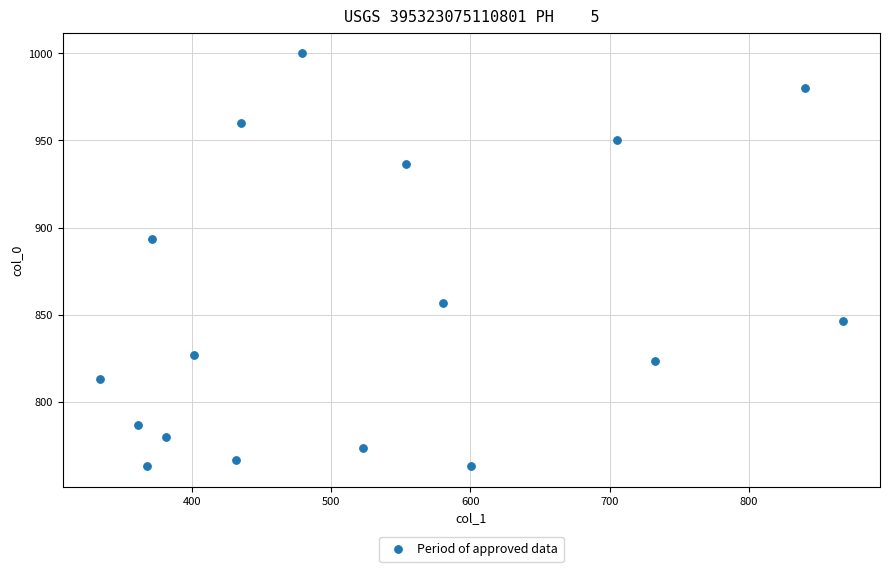

What is the range of X values (max minus min)?

533.2